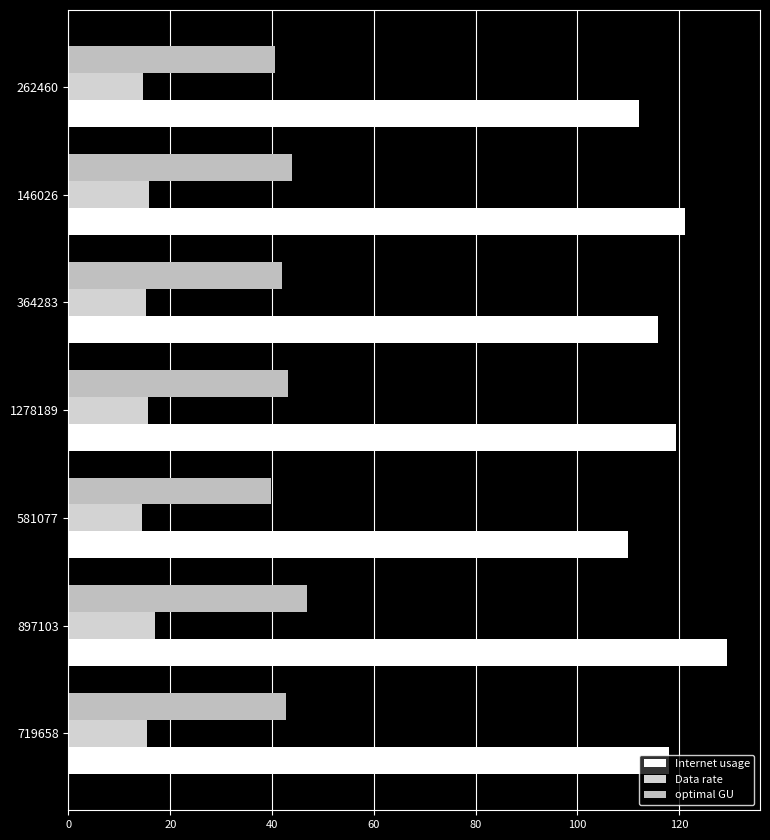

How many values in the Internet usage series exceed 118?

4